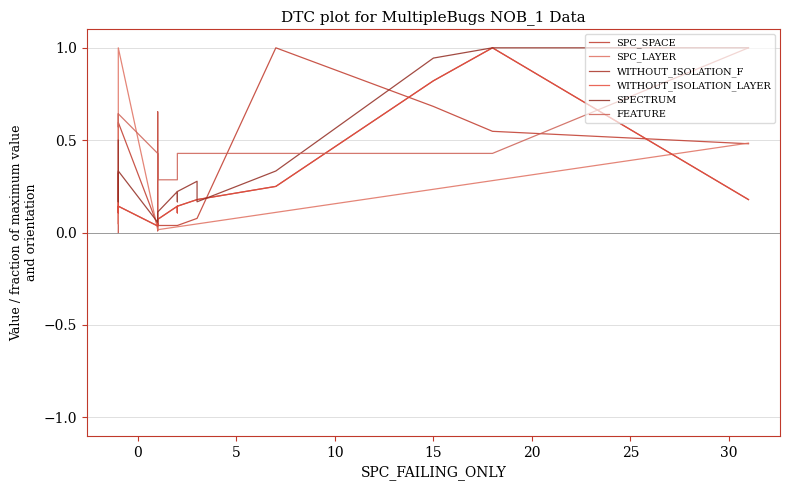

True or false: SPC_SPACE has more than 2 points higher than both neighbors.

True